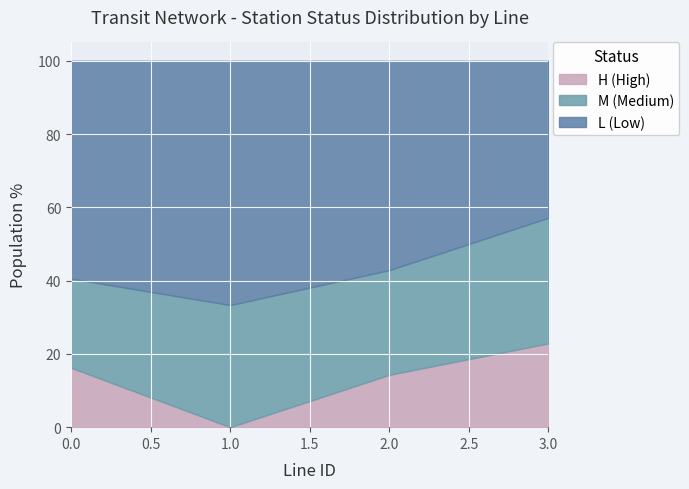

Which category has the highest value in the H (High) series?

3.0